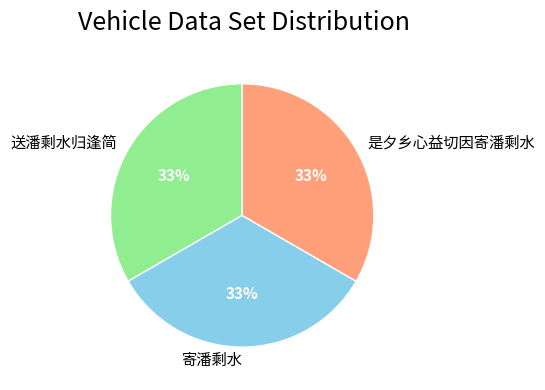

What is the ratio of the value at 送潘剩水归逢简 to the value at 是夕乡心益切因寄潘剩水?

1.0